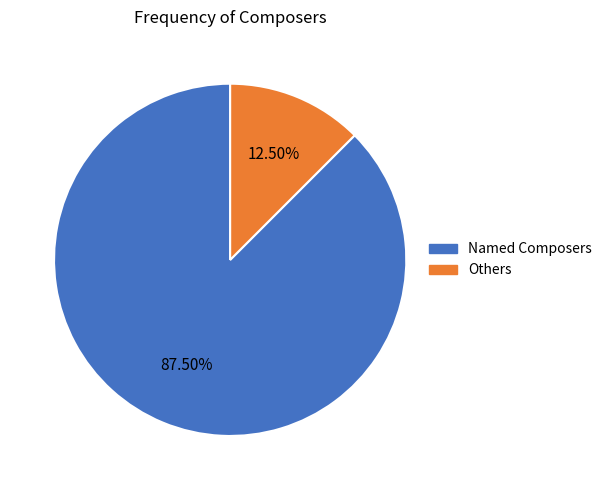

Combined, do Named Composers and Others account for over 50%?

Yes